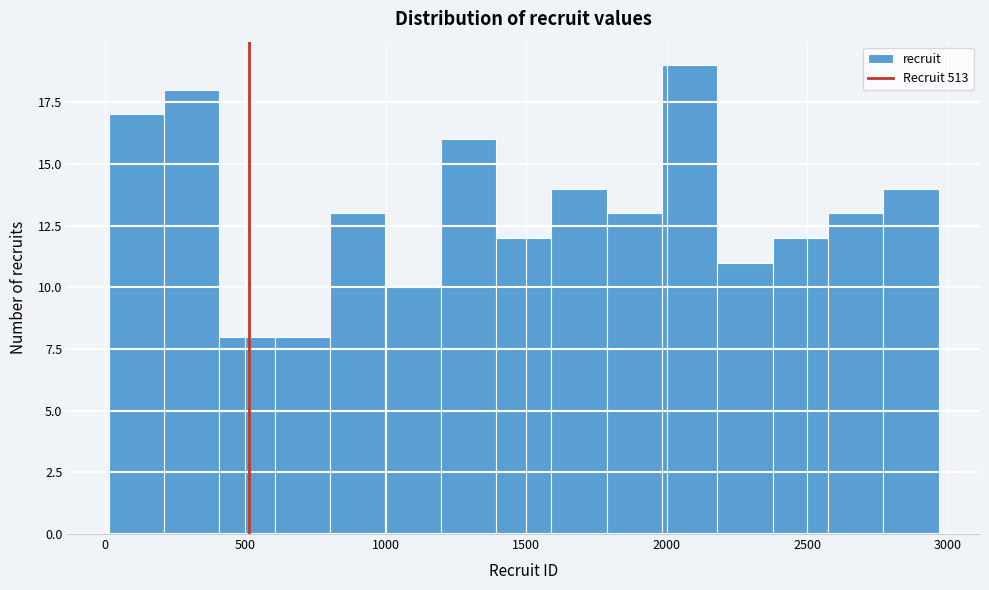

Around what value on the x-axis is the tallest bar? Give the approximate position of its centre, as read against the axis.

2100